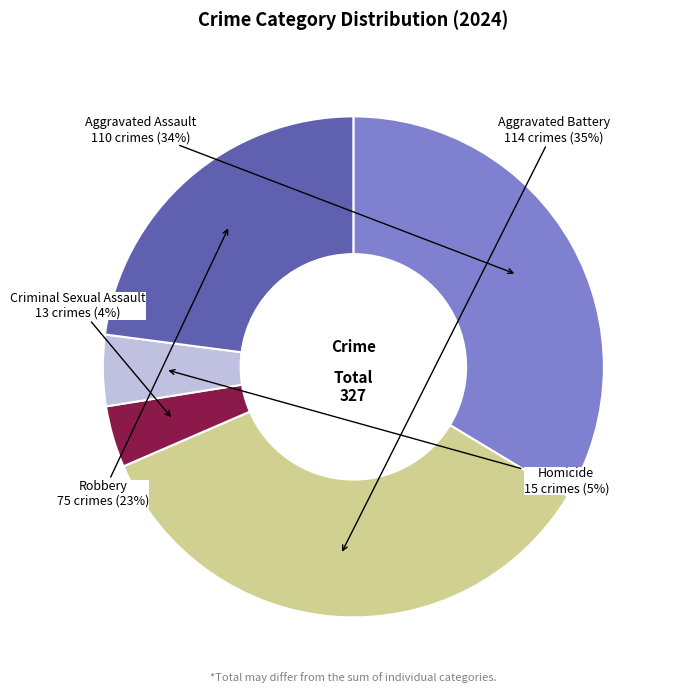

Does any single category account for the majority?

No